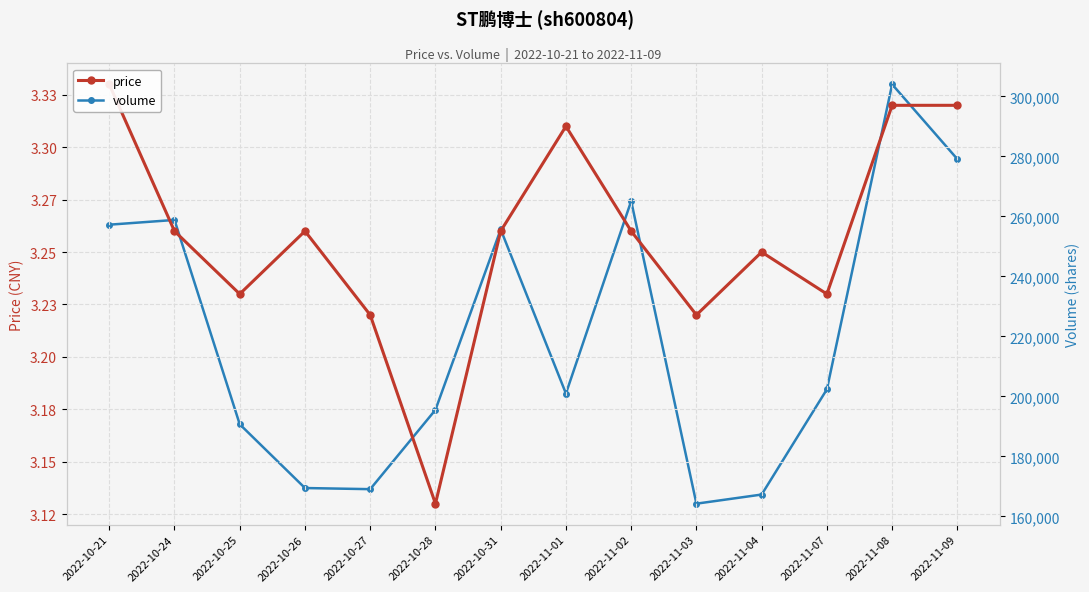

What is the lowest value of the volume series?

164229.0